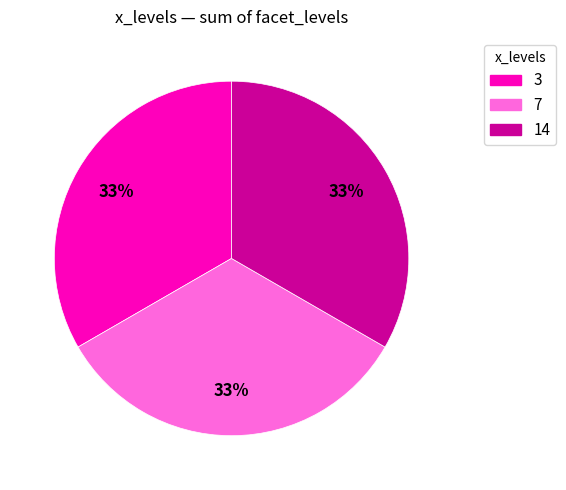

Is there any slice that represents more than half of the pie?

No